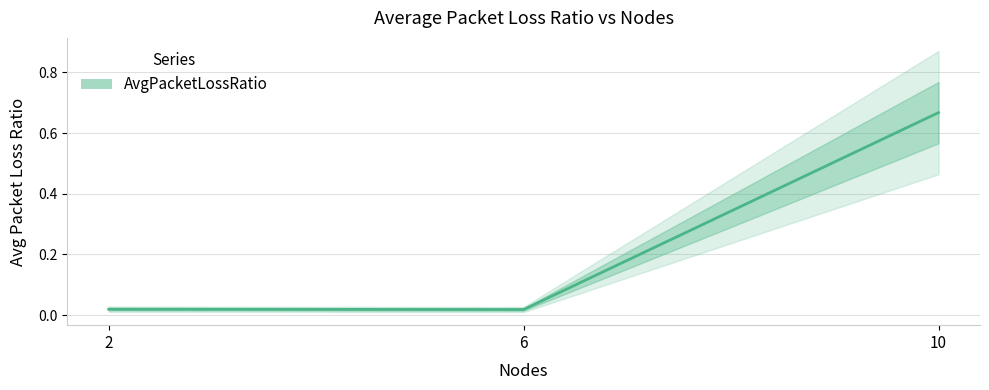

How many categories are shown in the chart?

3